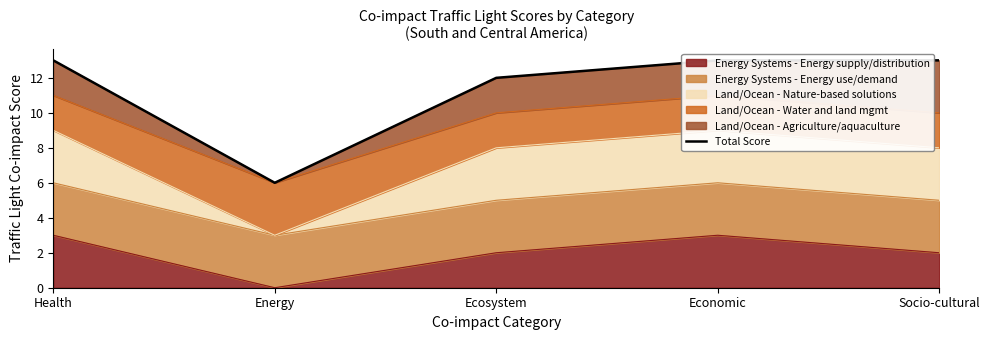

Reading left to right, list all the values displayed in this chart.

13	6	12	13	13